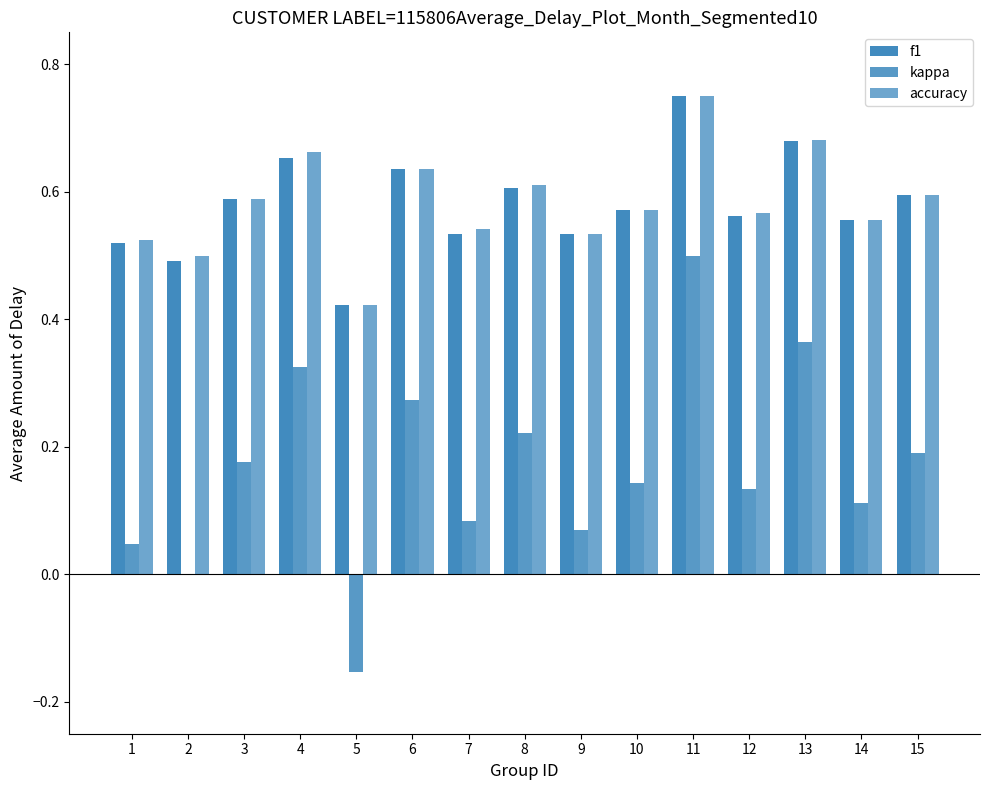

Rank the categories by f1 value from highest to lowest.

11, 13, 4, 6, 8, 15, 3, 10, 12, 14, 7, 9, 1, 2, 5